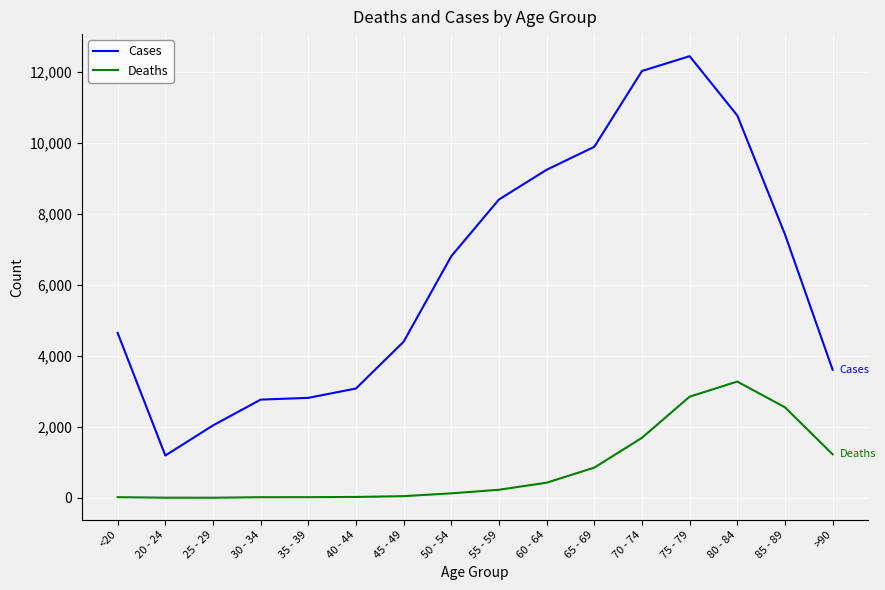

What position from the right is 85 - 89?

2